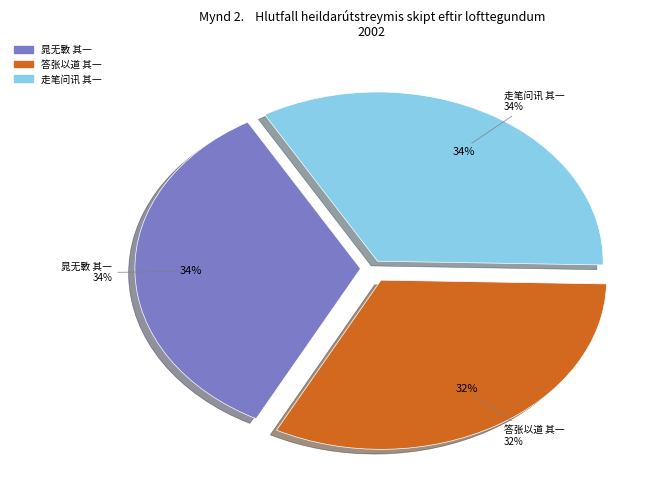

Is the sum of 答张以道 其一 and 走笔问讯晁四以道 其一 greater than half?

Yes